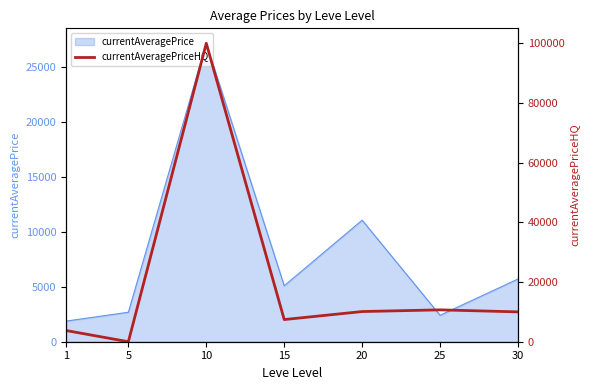

At which category does the chart reach its peak across all series?

10